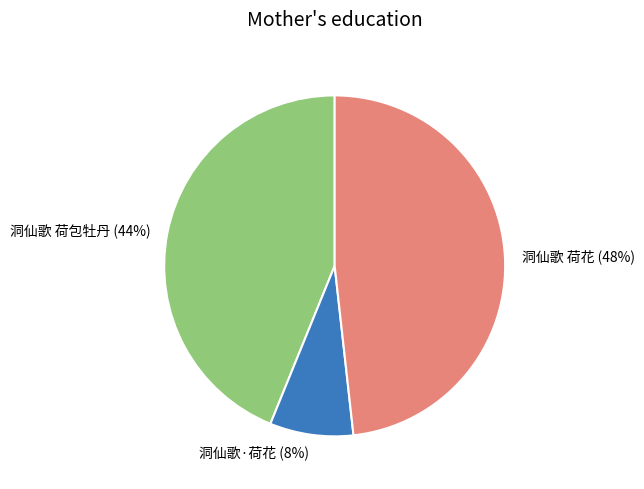

Approximately how many times larger is the value at 洞仙歌·荷花 compared to 洞仙歌 荷花?

0.2